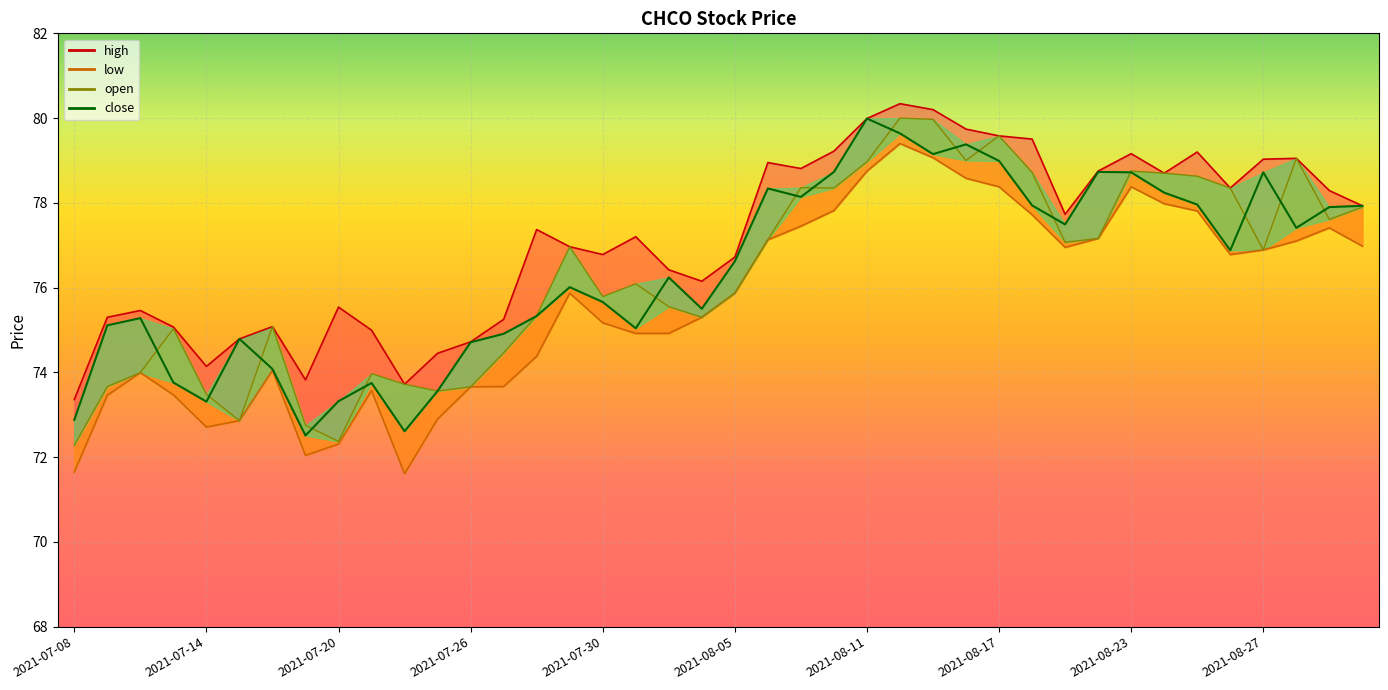

At which category is the sum across all series the highest?

25